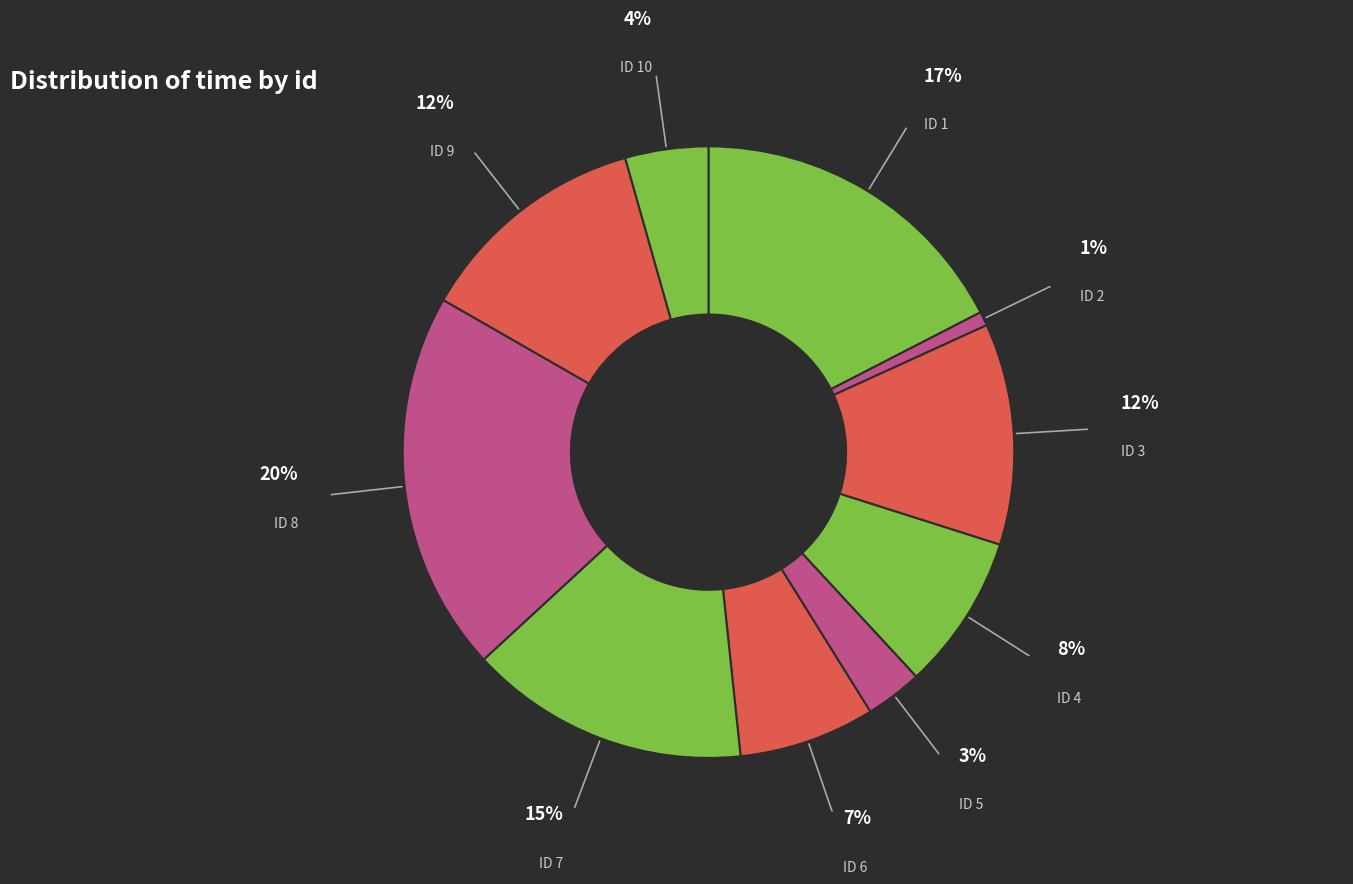

Rank the categories by value from lowest to highest.

2, 5, 10, 6, 4, 3, 9, 7, 1, 8